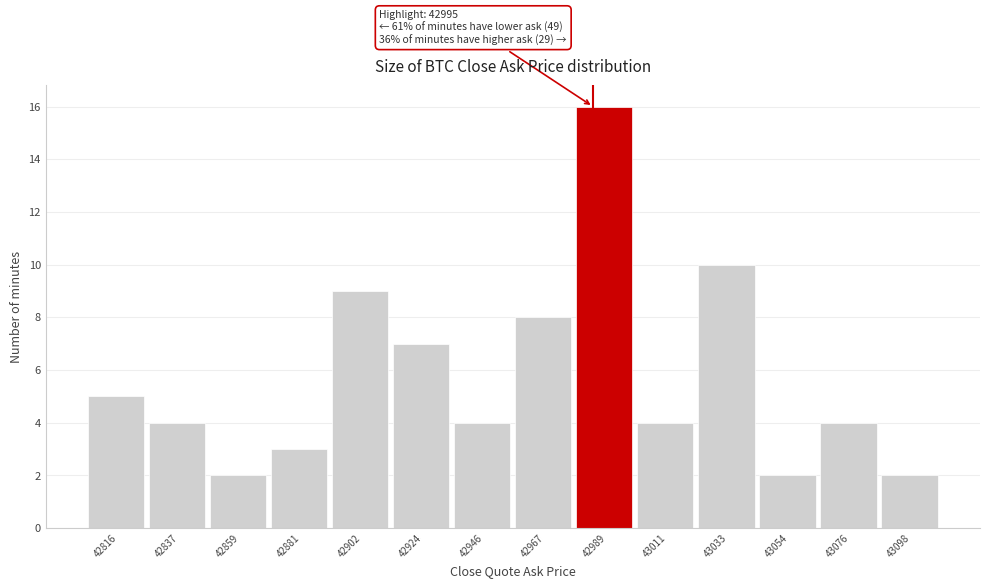

Reading left to right, list all the values displayed in this chart.

42816=5	42837=4	42859=2	42881=3	42902=9	42924=7	42946=4	42967=8	42989=16	43011=4	43033=10	43054=2	43076=4	43098=2